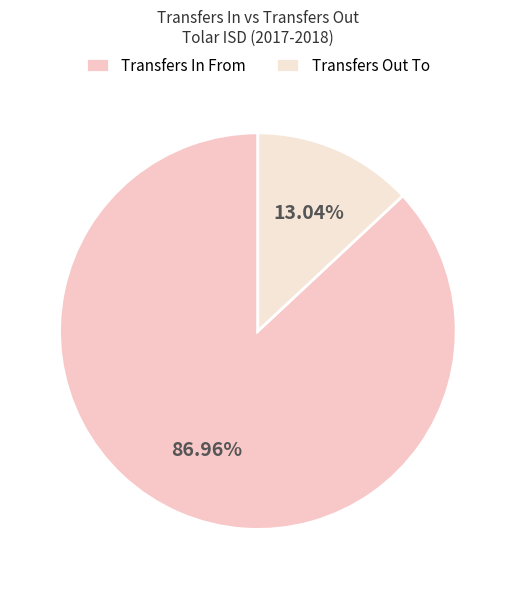

What percentage is NOT represented by Transfers Out To?

87.0%